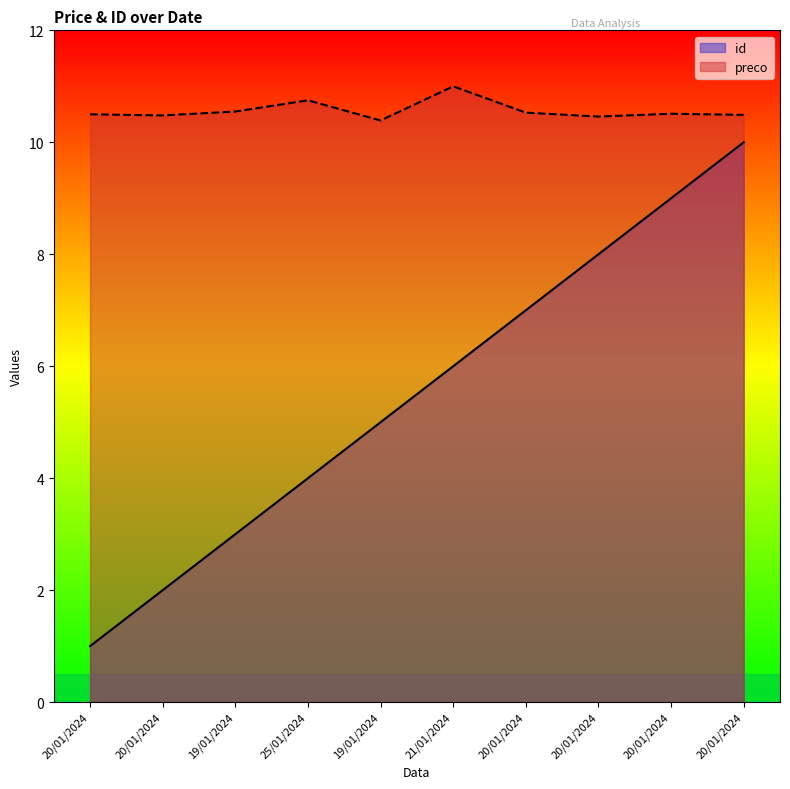

Where does the id series first go above 6?

20/01/2024